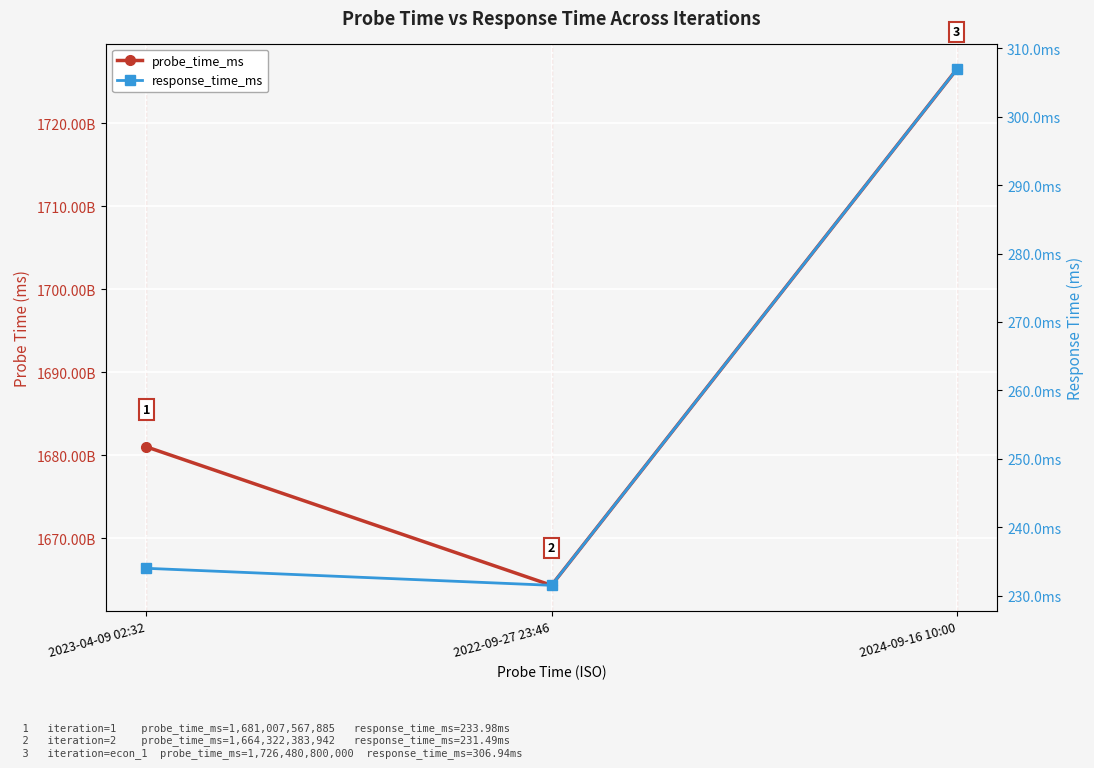

Count the probe_time_ms values in the range 1664322383942 to 1726480800000.

3